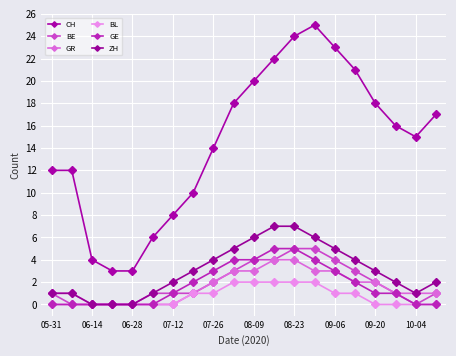

True or false: ZH and CH cross at least once.

False